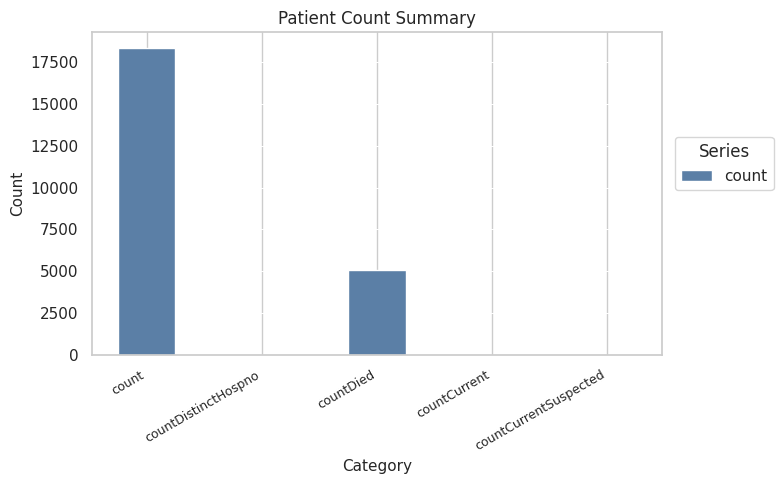

Which has a higher value, countCurrentSuspected or count?

count